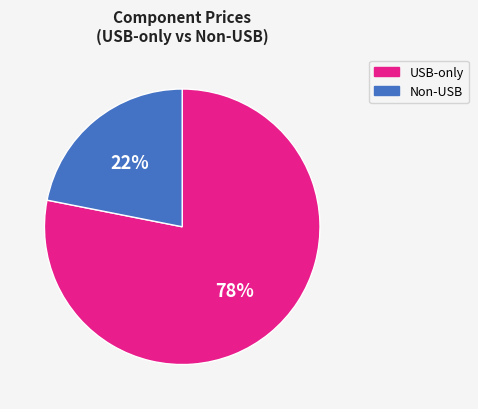

How many slices are in this pie chart?

2